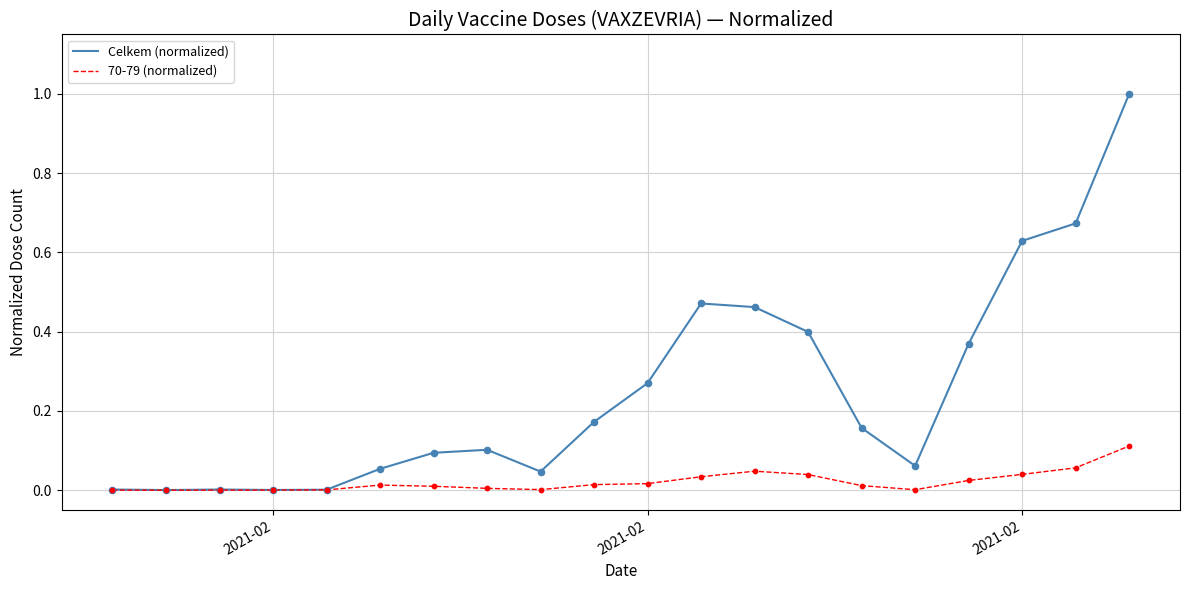

Which series has the largest total across all categories?

Celkem (normalized)